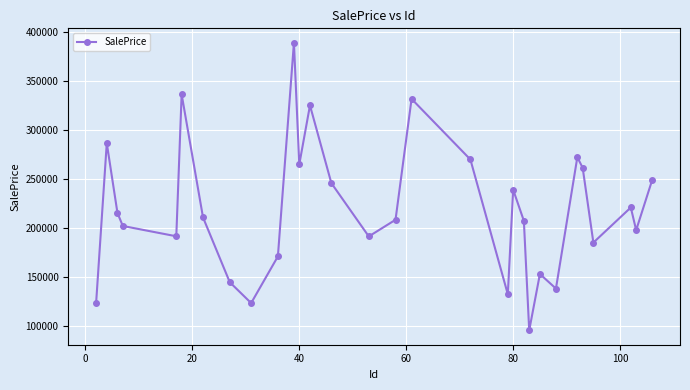

Does the chart display data point markers on the line(s)?

Yes